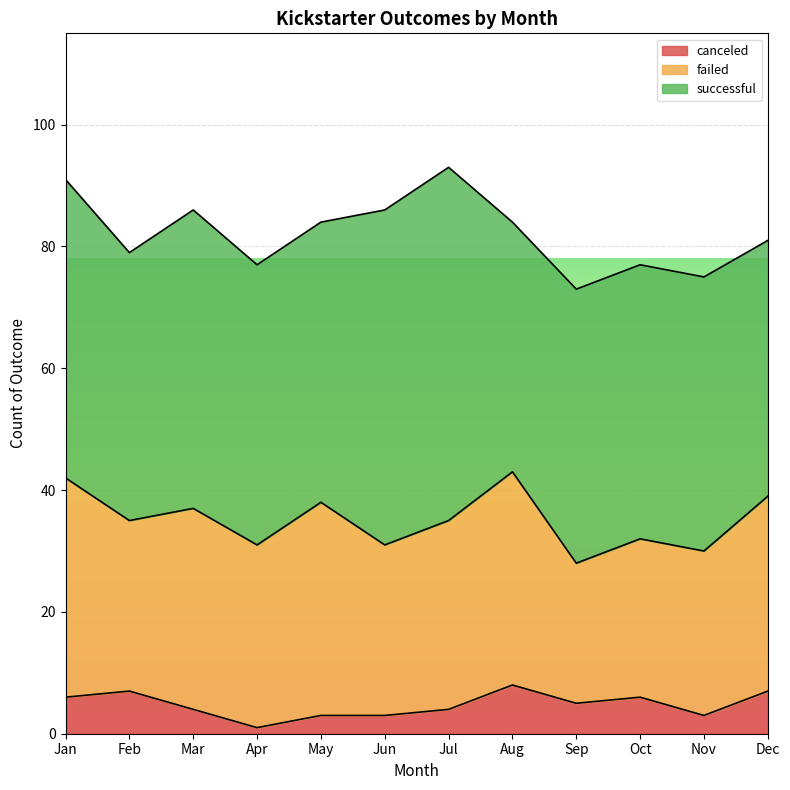

What is the total value across all series at Dec?

81